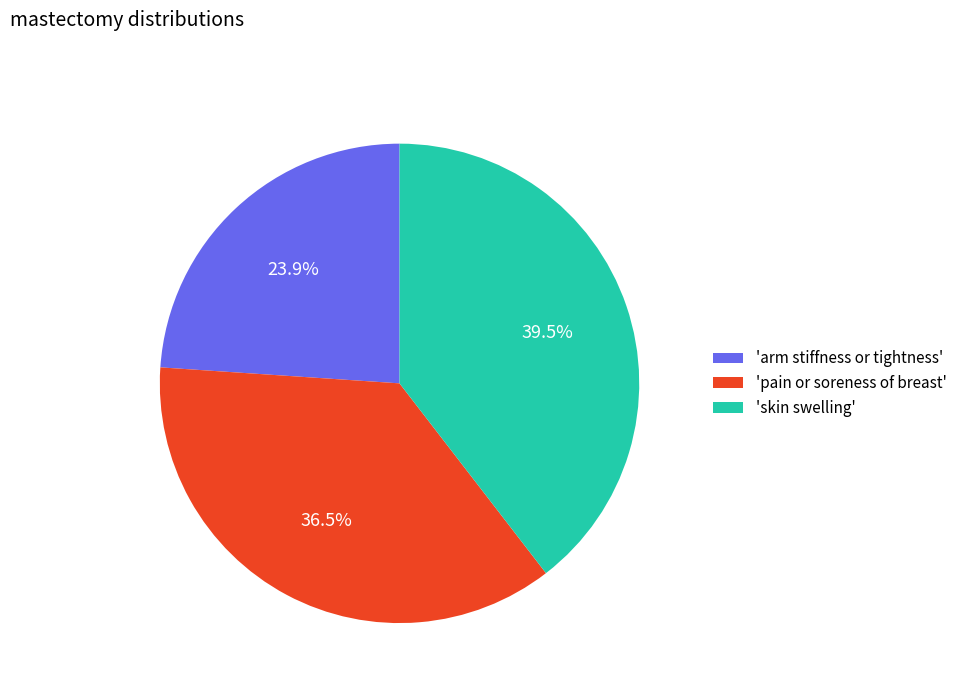

Does 'pain or soreness of breast' represent more than half of the total?

No